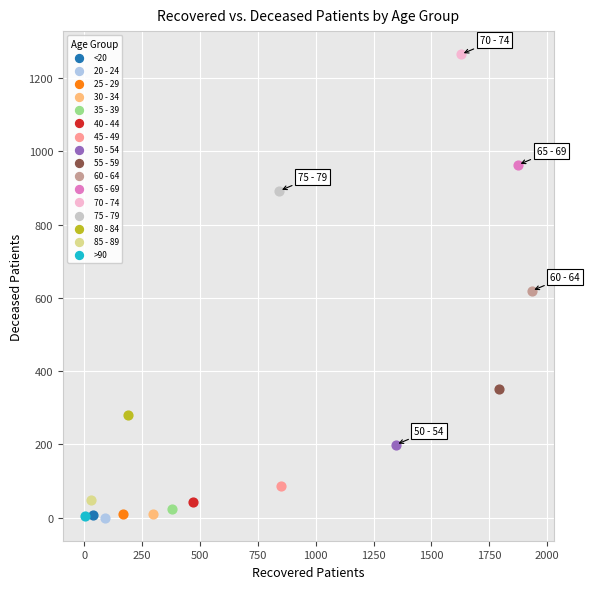

What are all the series names shown in the legend?

<20, 20 - 24, 25 - 29, 30 - 34, 35 - 39, 40 - 44, 45 - 49, 50 - 54, 55 - 59, 60 - 64, 65 - 69, 70 - 74, 75 - 79, 80 - 84, 85 - 89, >90